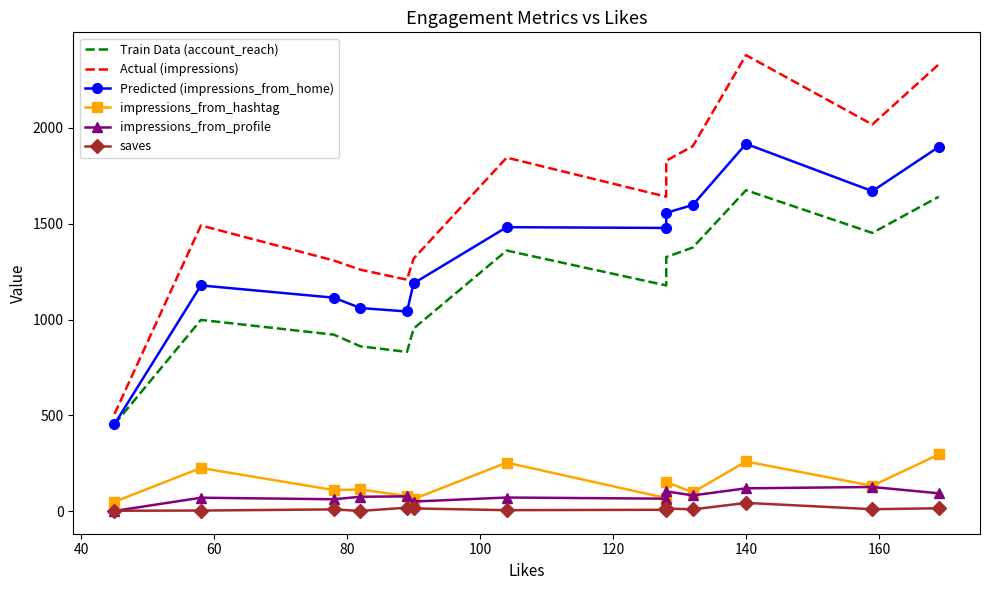

Does the chart have visible grid lines?

No